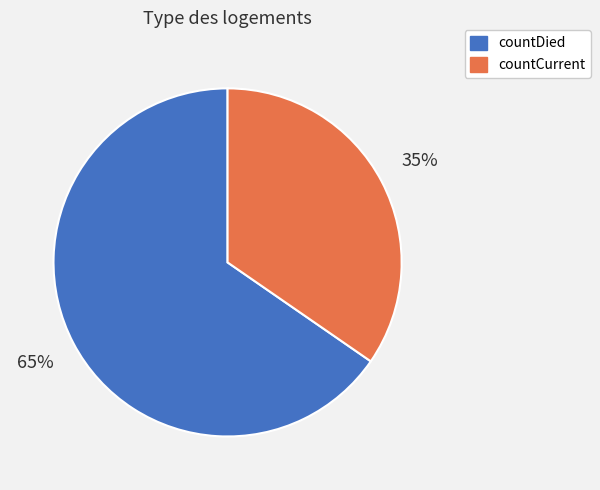

Which category has the biggest portion of the pie?

countDied